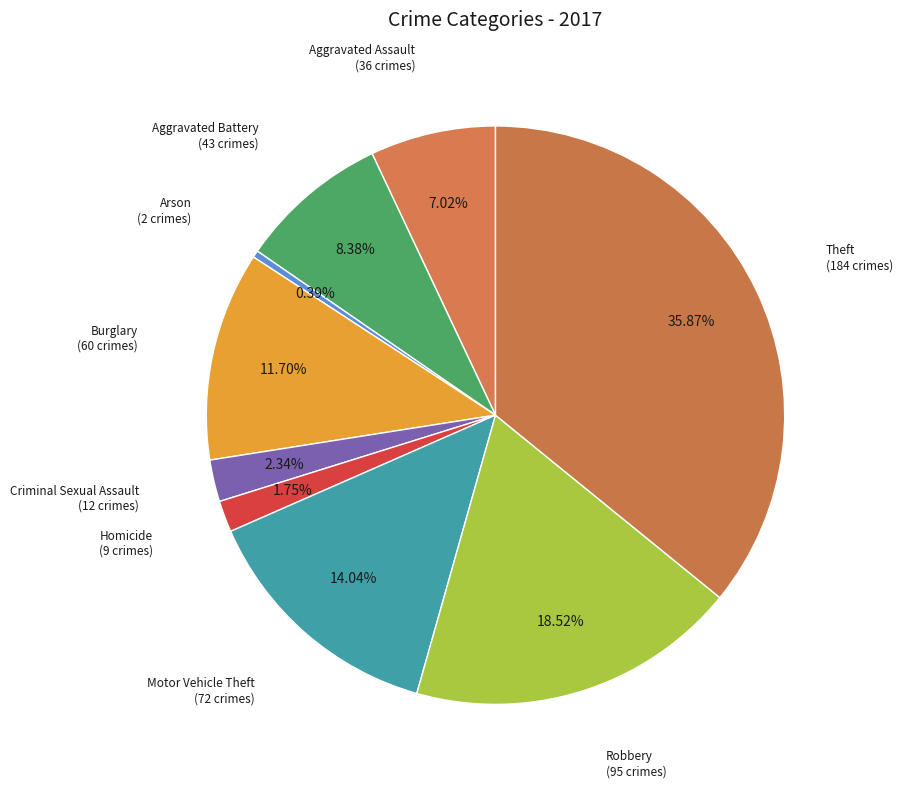

Combined, what portion of the pie is Aggravated Battery and Arson?

8.8%